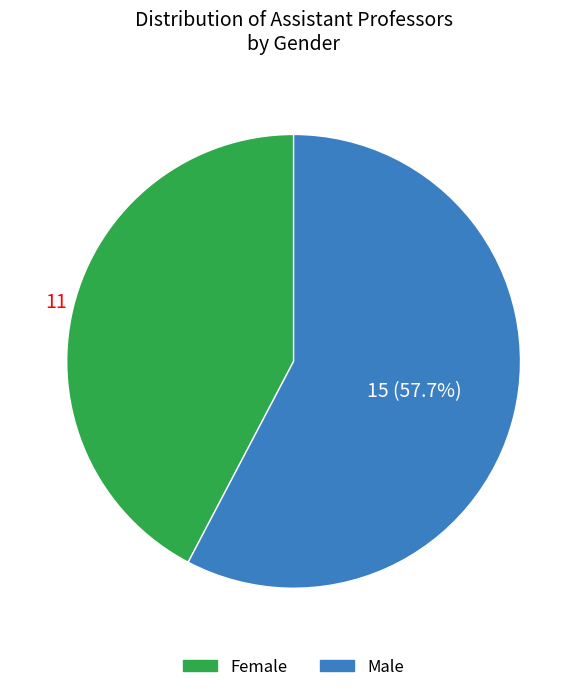

To the nearest percent, what is the difference between the largest and smallest slice percentages?

15%